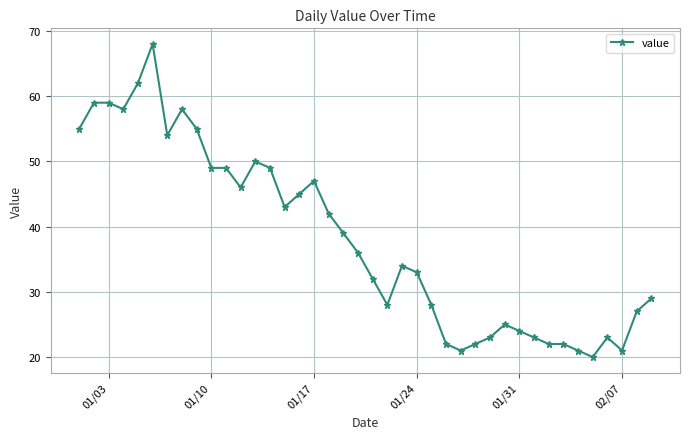

What is the greatest value displayed?

68